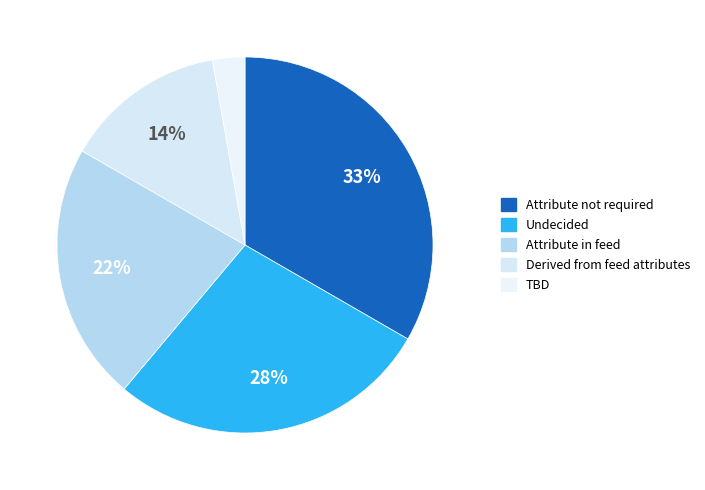

Which slice is the smallest?

TBD